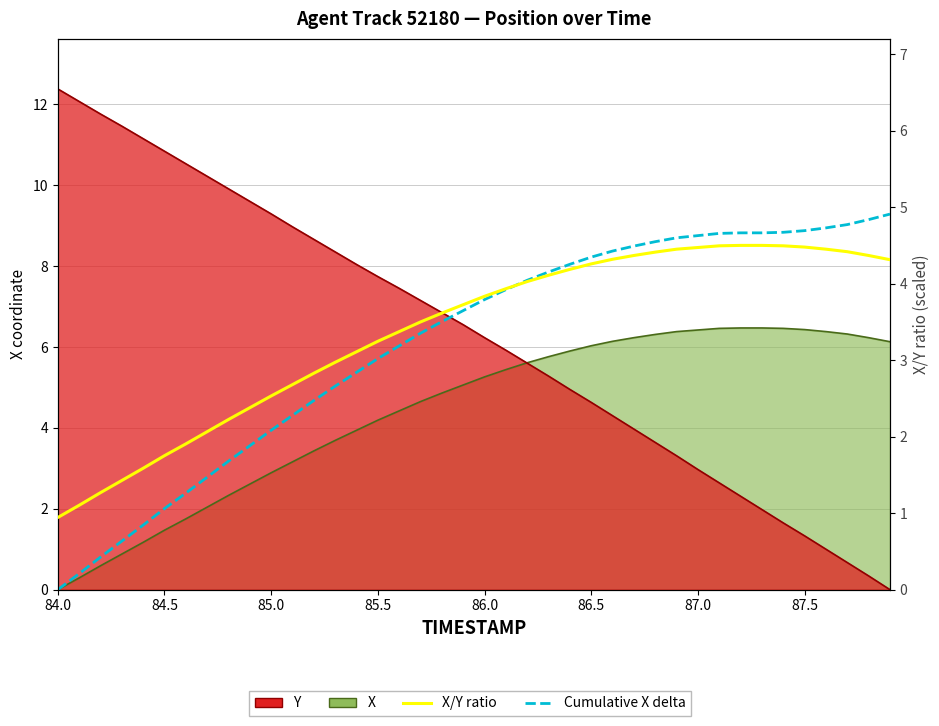

How many data points does each series have?

40